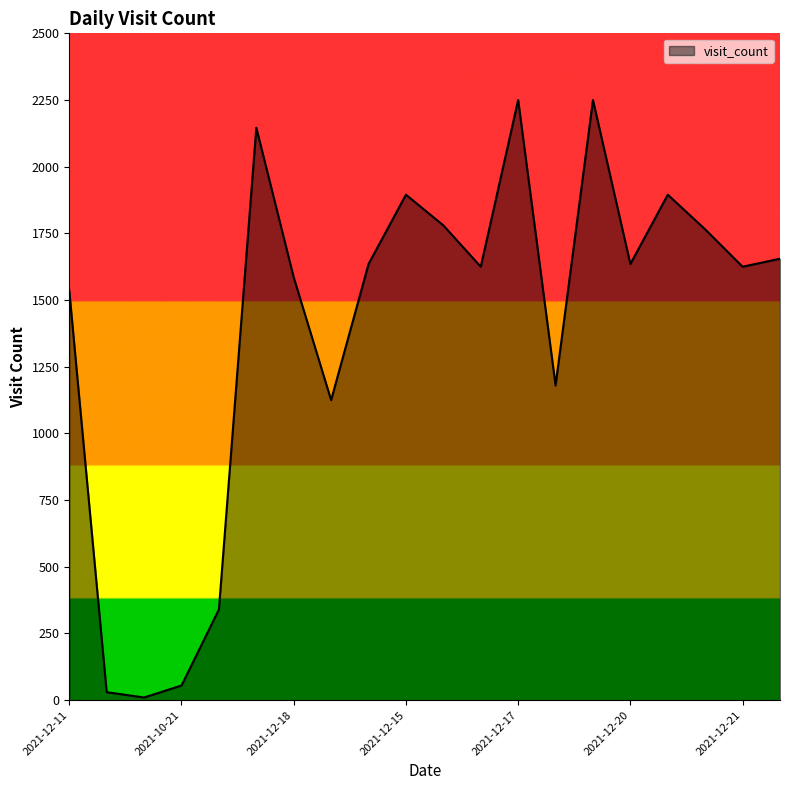

What is the difference between the maximum and minimum values?

2240